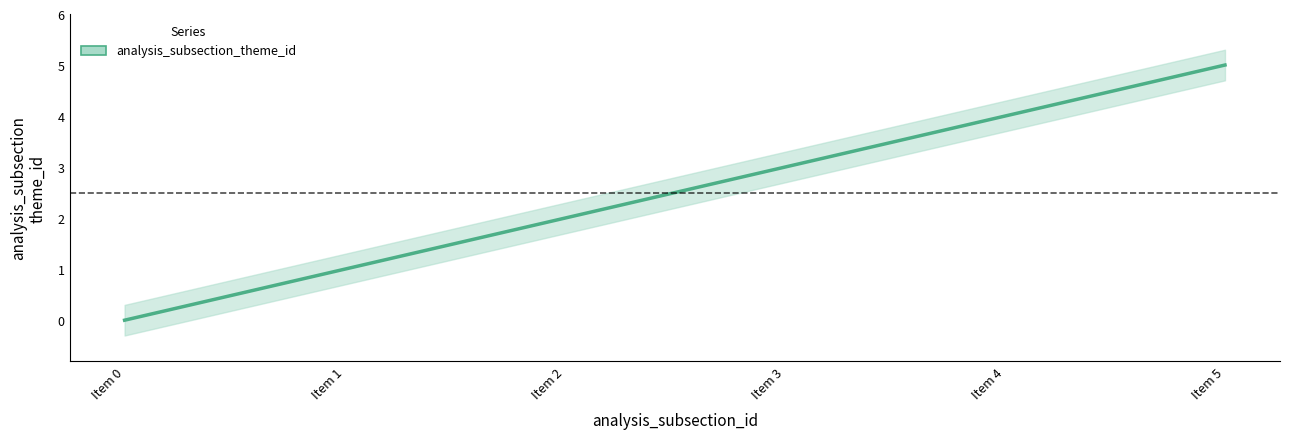

How many positive values are there?

5